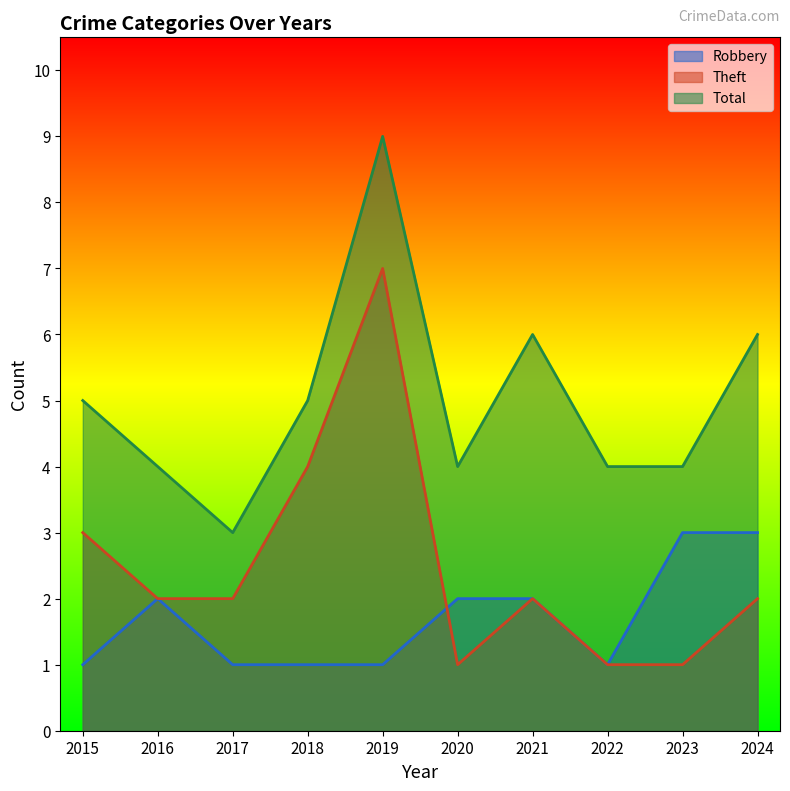

What is the difference between the maximum and second lowest values in the Theft series?

6